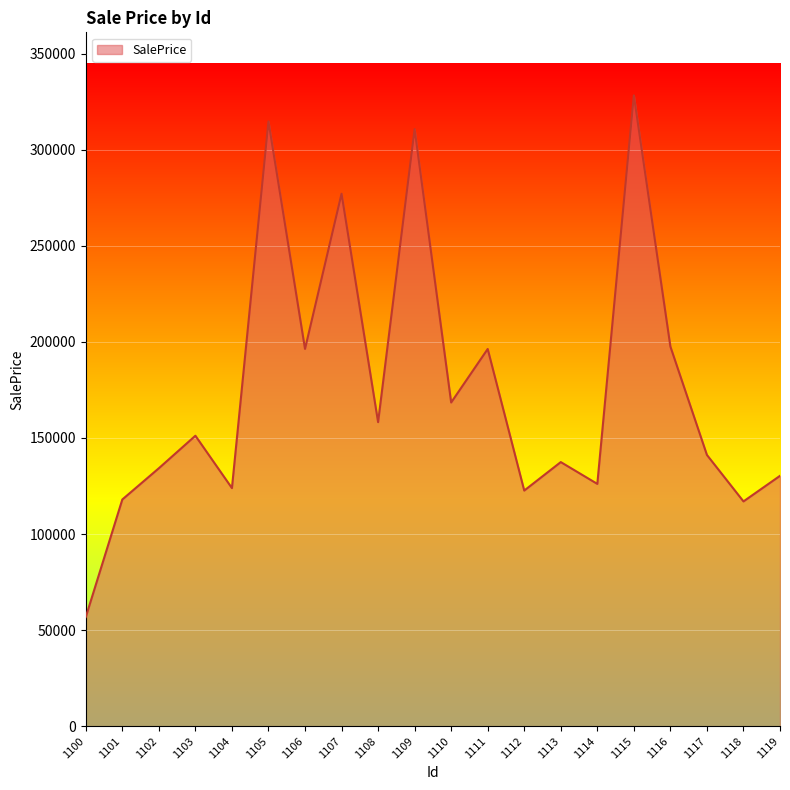

The chart shows a value of 277100.9 at 1107. True or false?

True